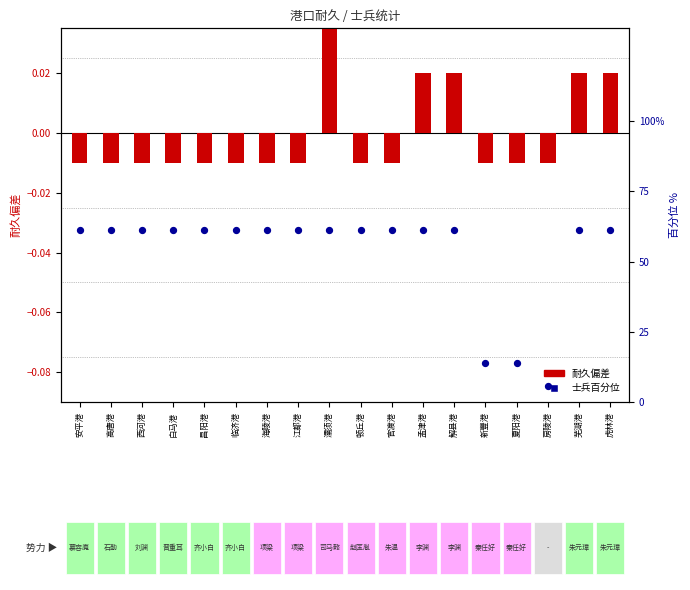

Is the value of 士兵百分位 at 高唐港 greater than the value of 耐久偏差 at 孟津港?

Yes